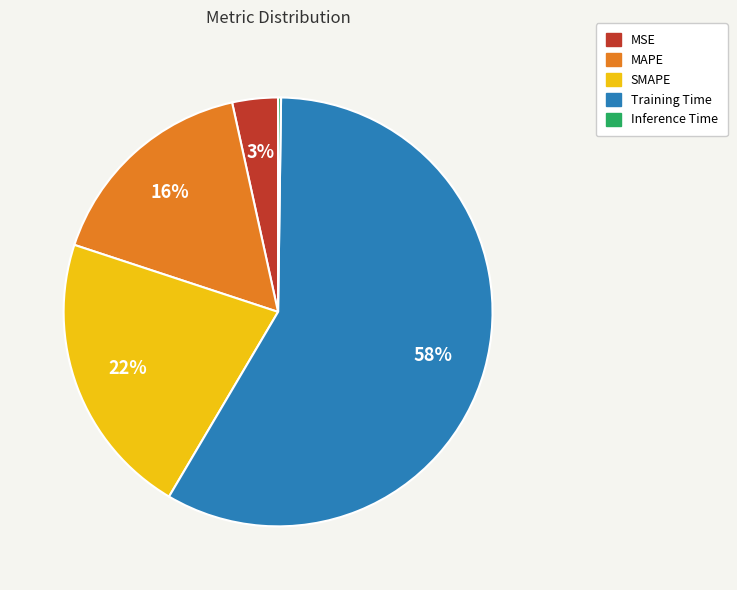

Which slice is the largest?

Training Time